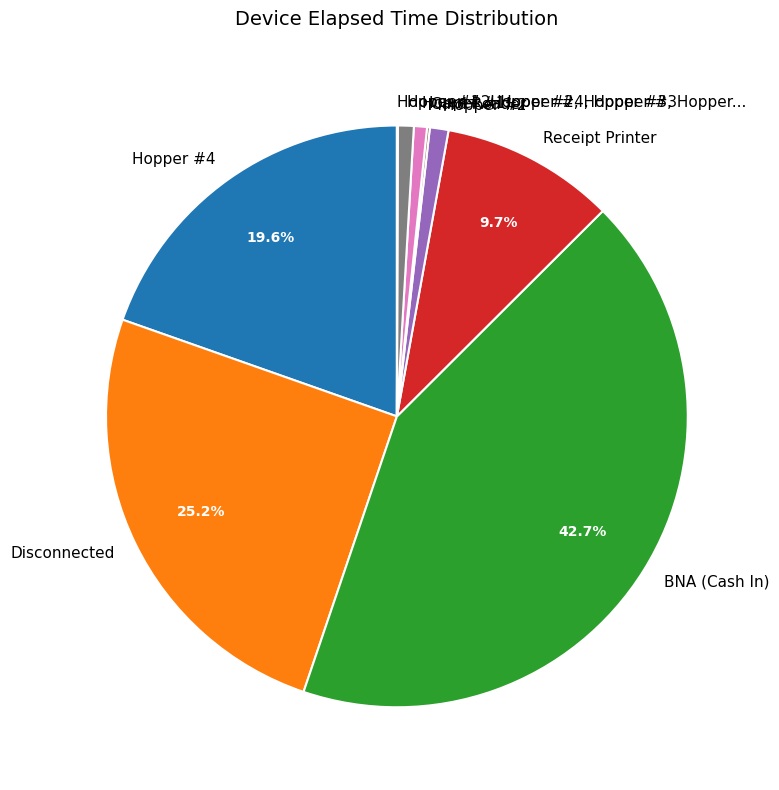

What is the largest slice in the pie chart?

BNA (Cash In)